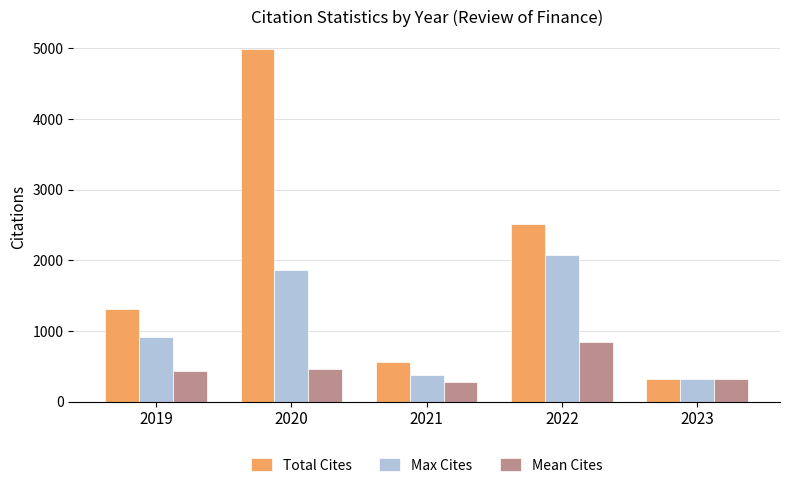

List the series in order of their peak value, lowest first.

Mean Cites, Max Cites, Total Cites